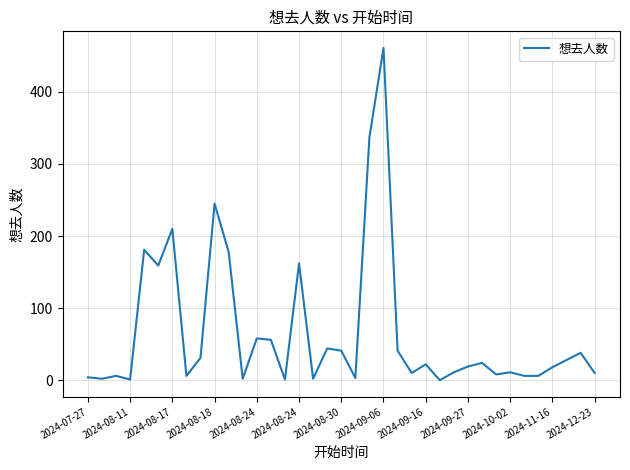

What is the maximum value shown in the chart?

461